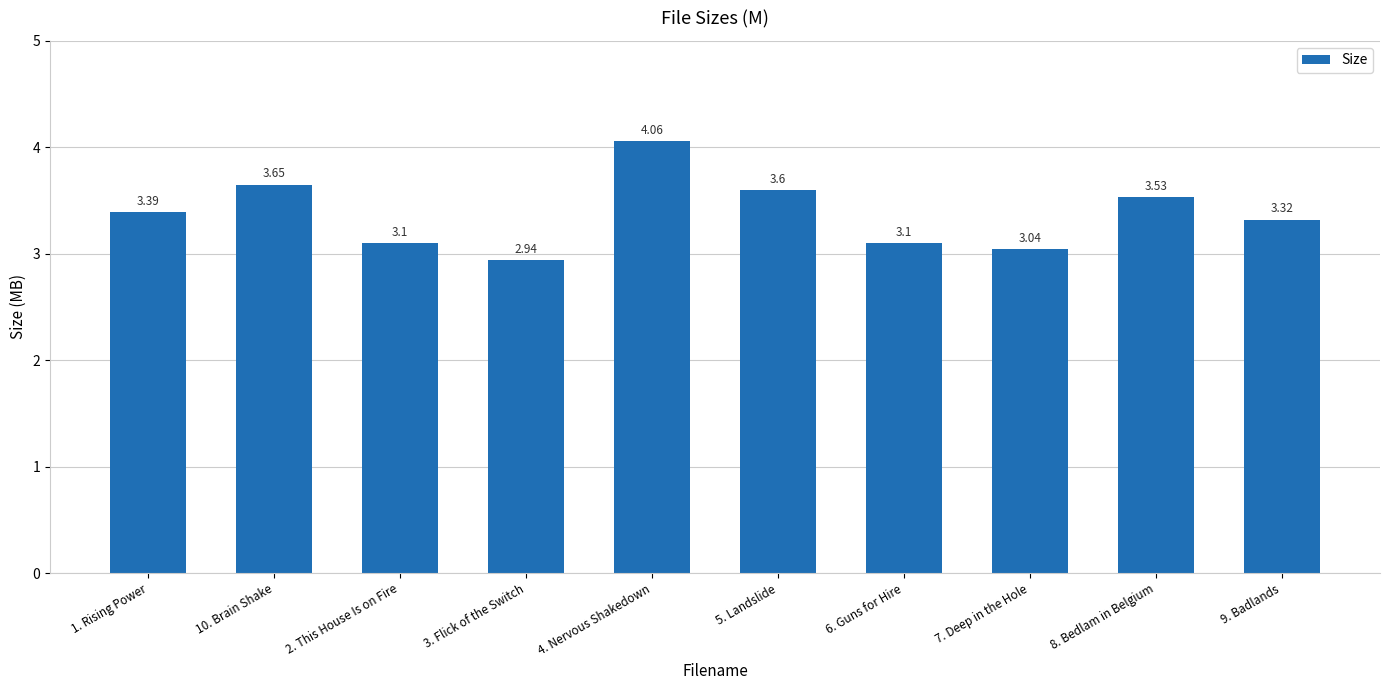

What is the difference between the maximum and minimum values?

1.1